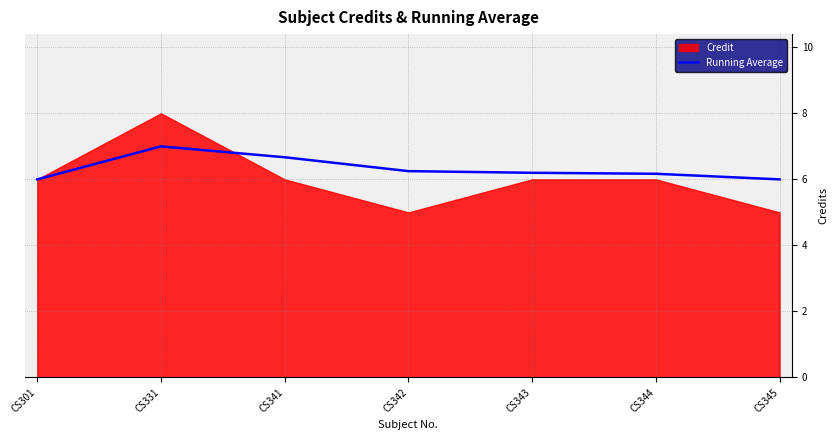

At which label is the value closest to 6?

CS301